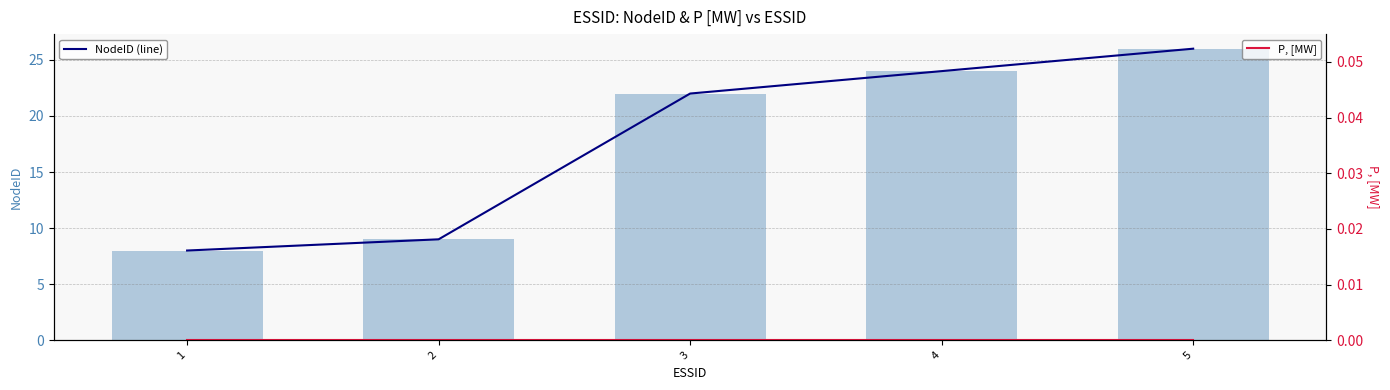

The NodeID (line) series shows 2 at 2. True or false?

False